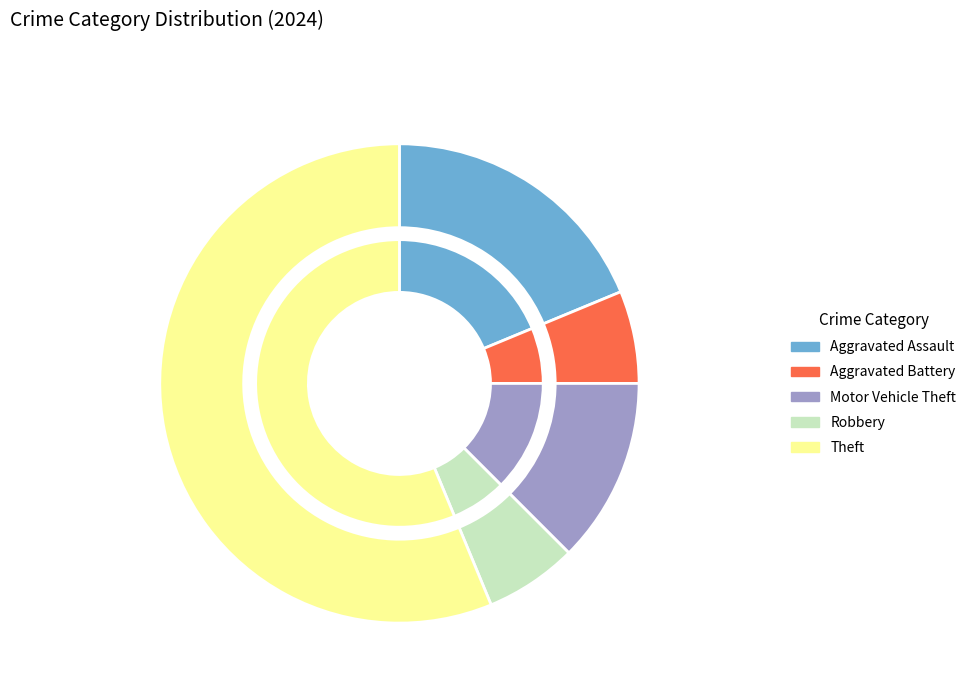

The Theft slice represents 56% of the pie. True or false?

True